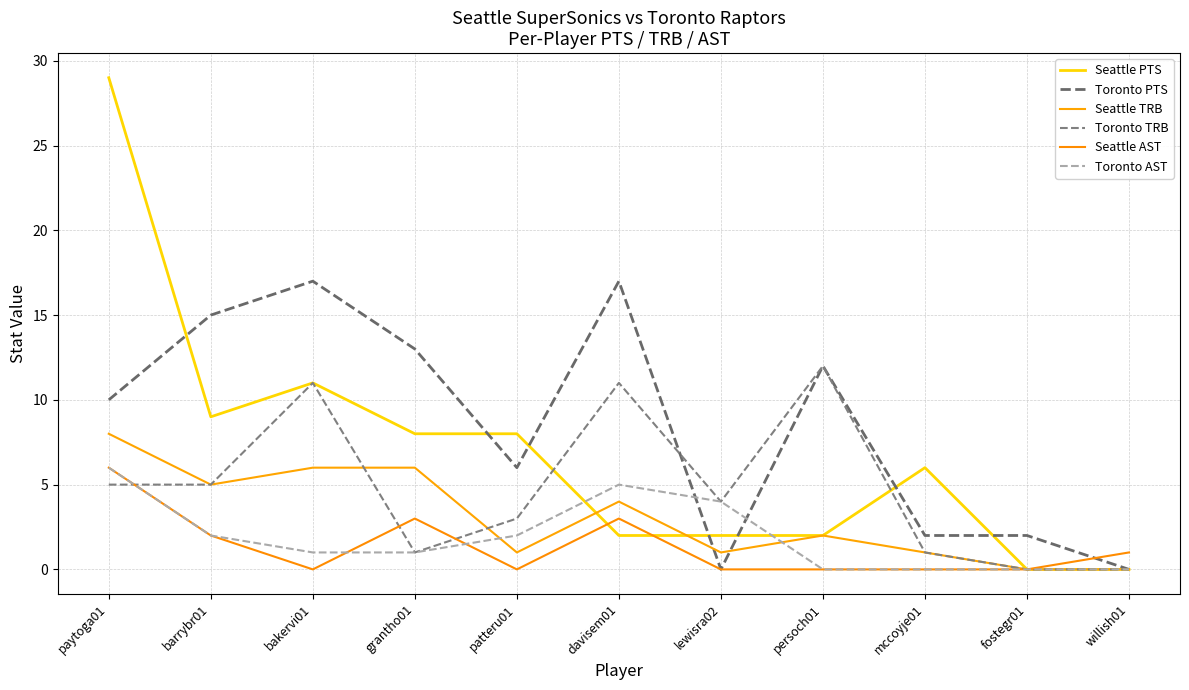

What is the label of the 1st point from the left?

paytoga01